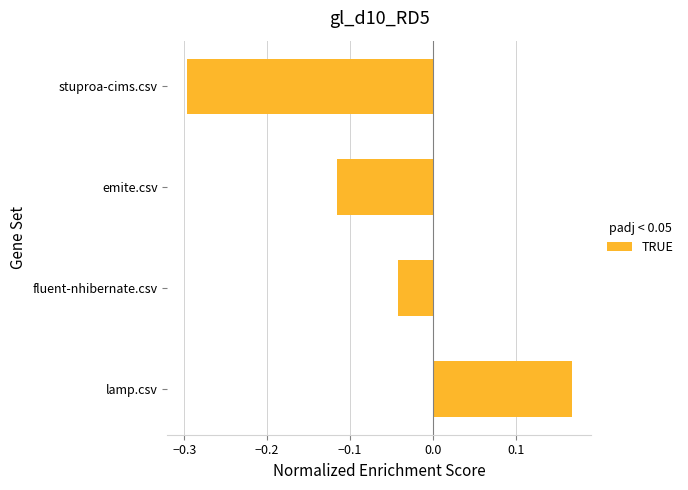

Rank the categories by value from highest to lowest.

lamp.csv, fluent-nhibernate.csv, emite.csv, stuproa-cims.csv